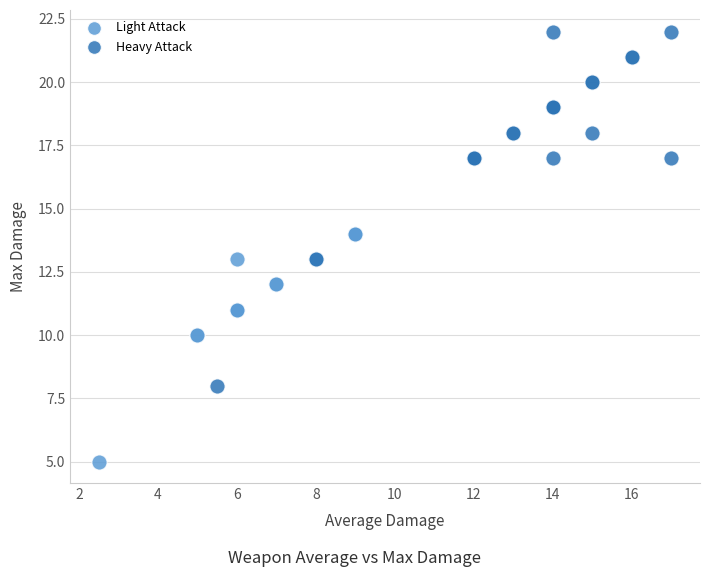

Which series reaches the minimum Y coordinate?

Light Attack